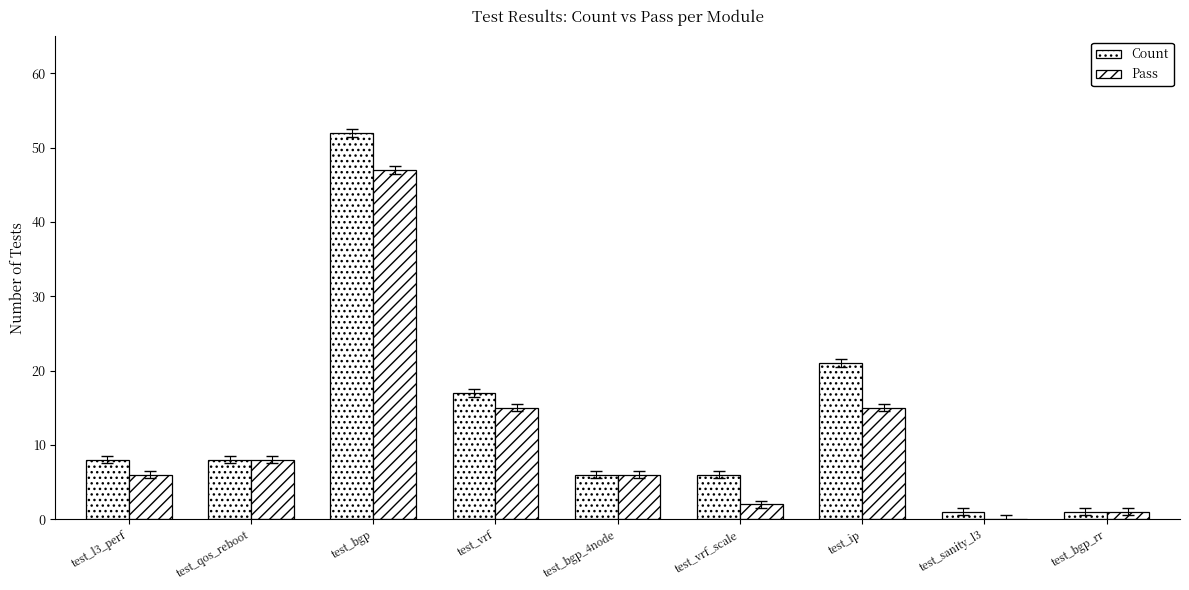

What is the total value across all series at test_bgp_4node?

12